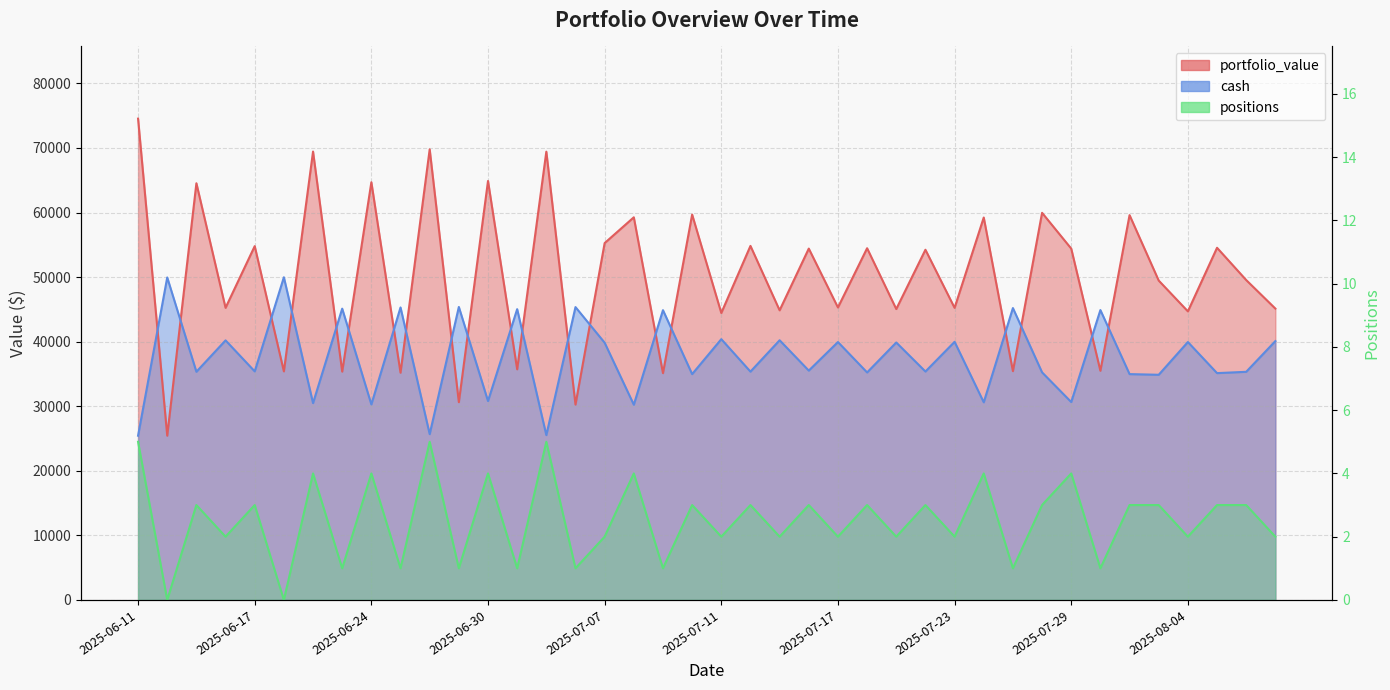

At which label does portfolio_value reach its peak?

2025-06-11